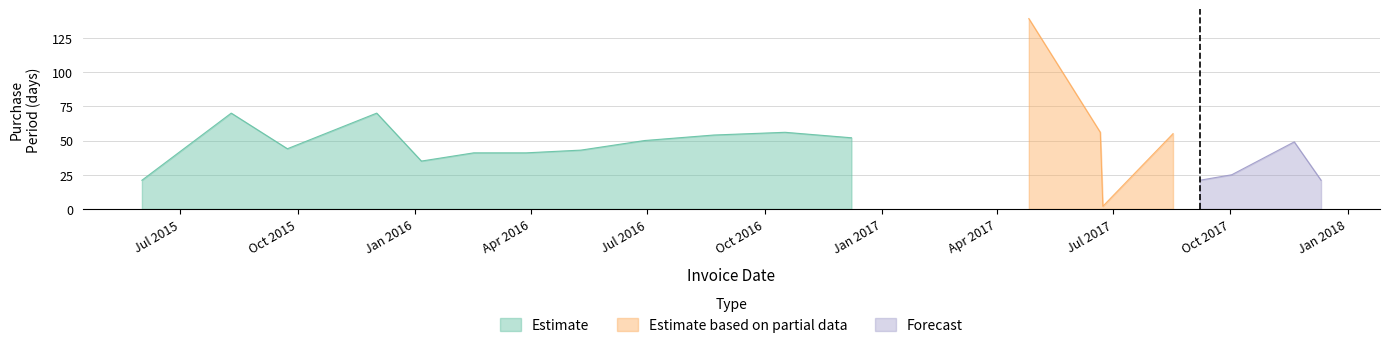

Does the chart have visible grid lines?

Yes